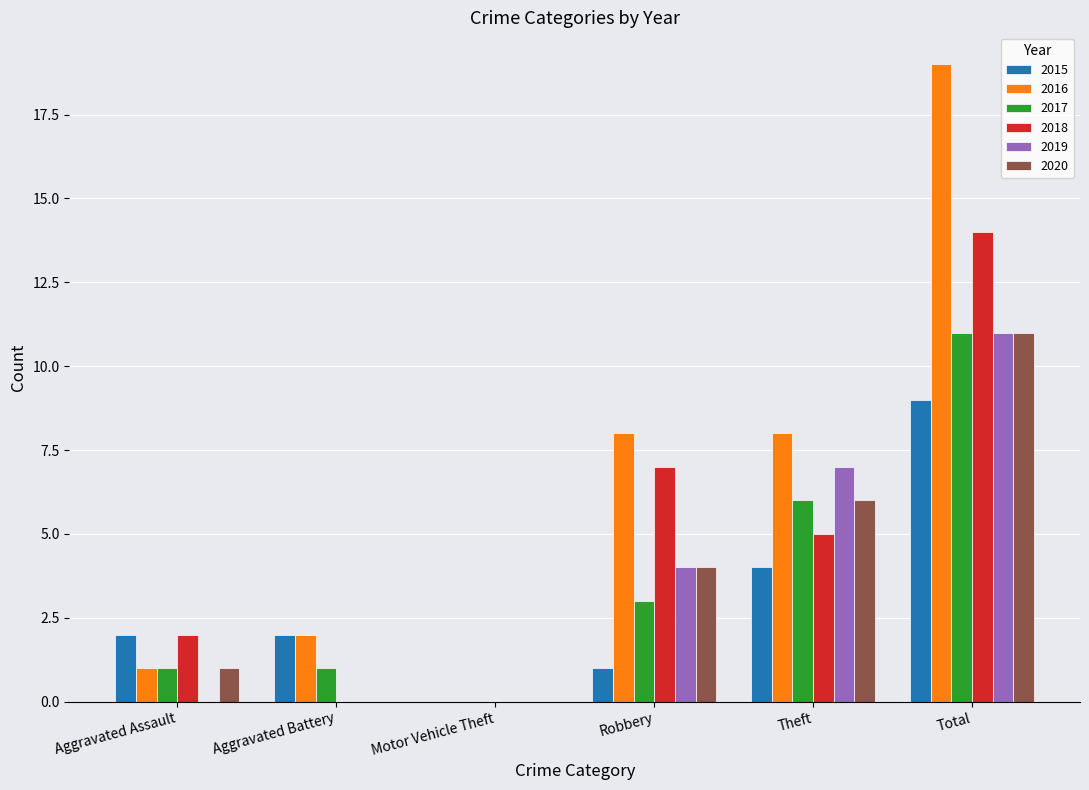

Reading left to right, list all the values displayed in this chart.

2015: Aggravated Assault=2	Aggravated Battery=2	Motor Vehicle Theft=0	Robbery=1	Theft=4	Total=9
2016: Aggravated Assault=1	Aggravated Battery=2	Motor Vehicle Theft=0	Robbery=8	Theft=8	Total=19
2017: Aggravated Assault=1	Aggravated Battery=1	Motor Vehicle Theft=0	Robbery=3	Theft=6	Total=11
2018: Aggravated Assault=2	Aggravated Battery=0	Motor Vehicle Theft=0	Robbery=7	Theft=5	Total=14
2019: Aggravated Assault=0	Aggravated Battery=0	Motor Vehicle Theft=0	Robbery=4	Theft=7	Total=11
2020: Aggravated Assault=1	Aggravated Battery=0	Motor Vehicle Theft=0	Robbery=4	Theft=6	Total=11